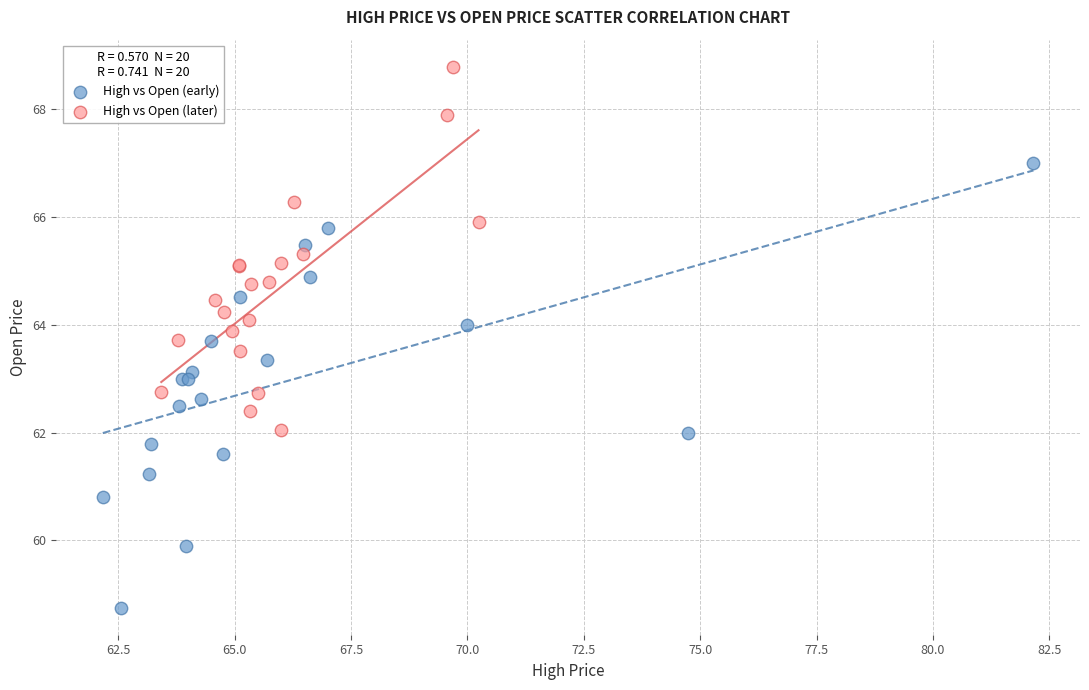

Which series reaches the minimum Y coordinate?

High vs Open (early)